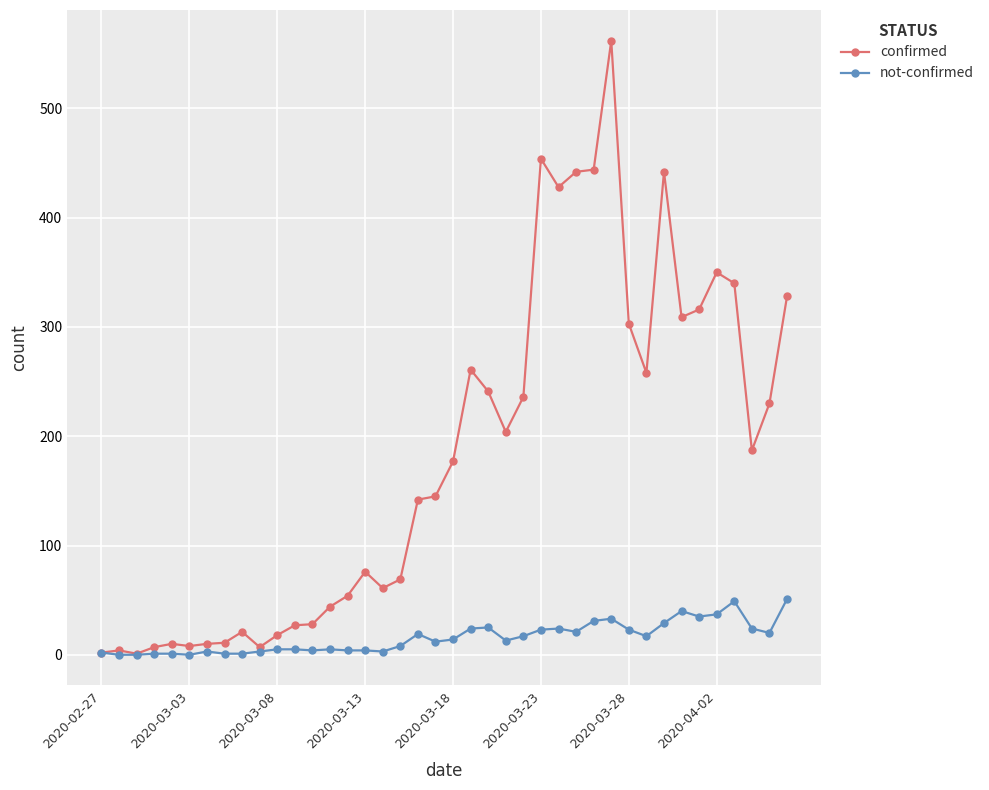

Which series has the widest spread of values?

confirmed